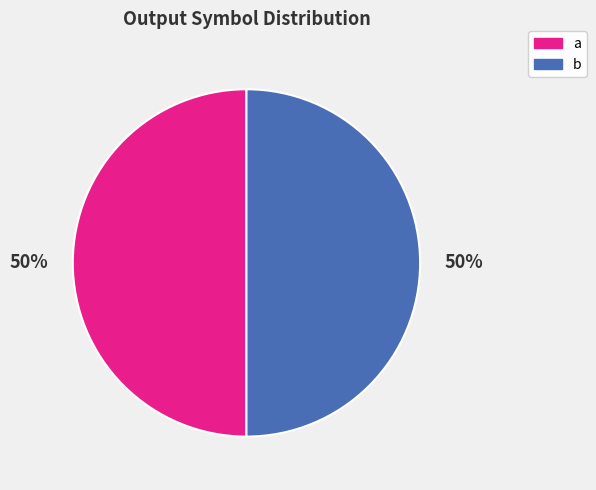

Approximately how many times larger is the value at a compared to b?

1.0